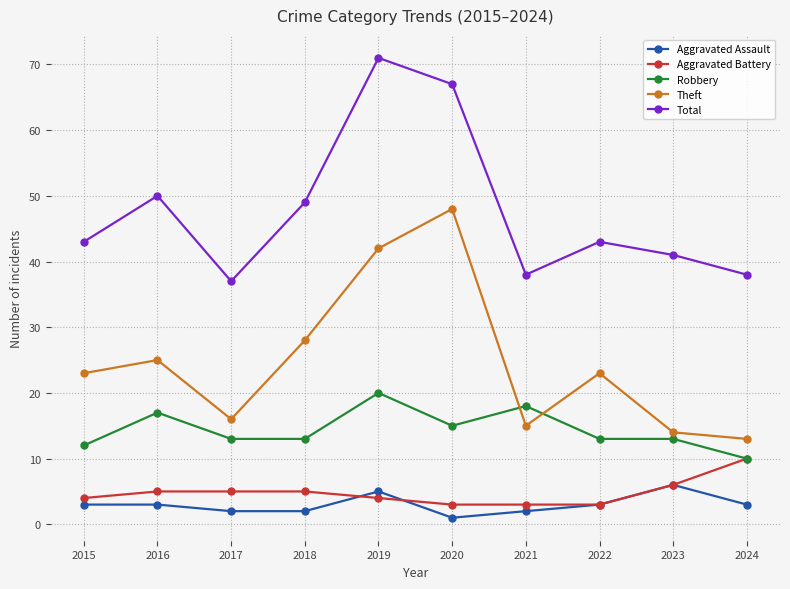

Count the number of data series in this chart.

5